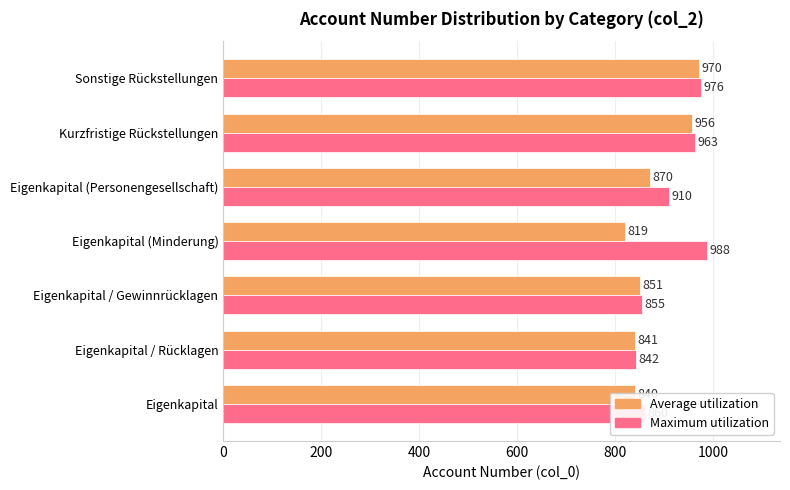

What is the maximum value for Average utilization?

970